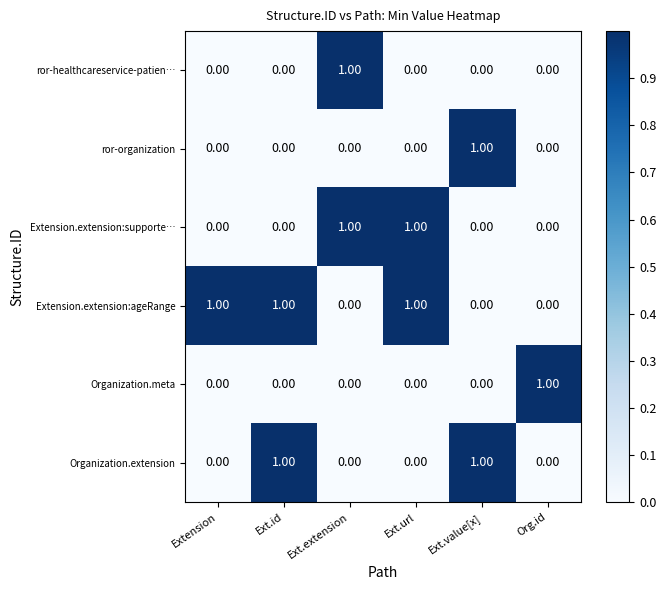

At how many categories does at least one series exceed 0?

6